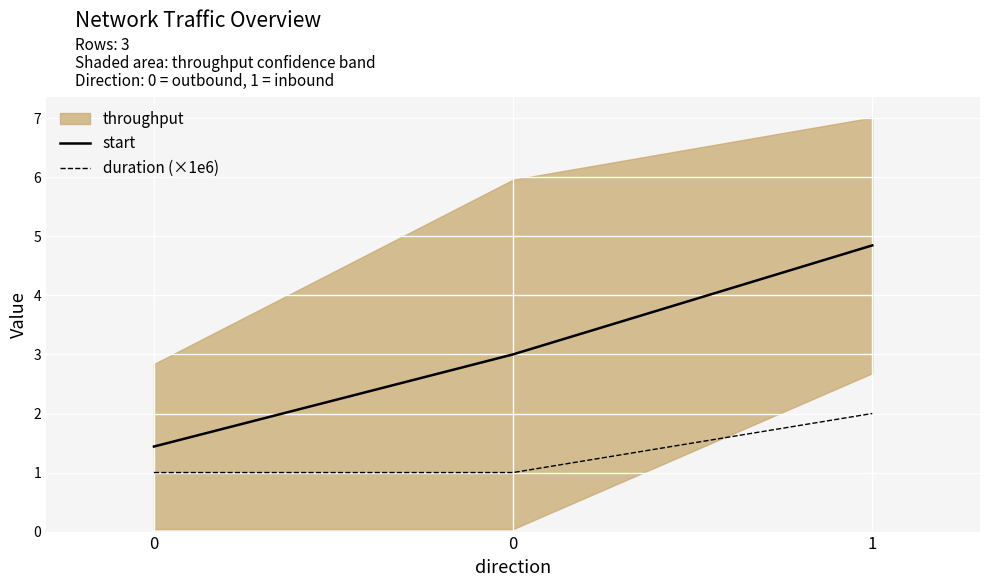

What is the difference between the highest and lowest values at 1?

2.8